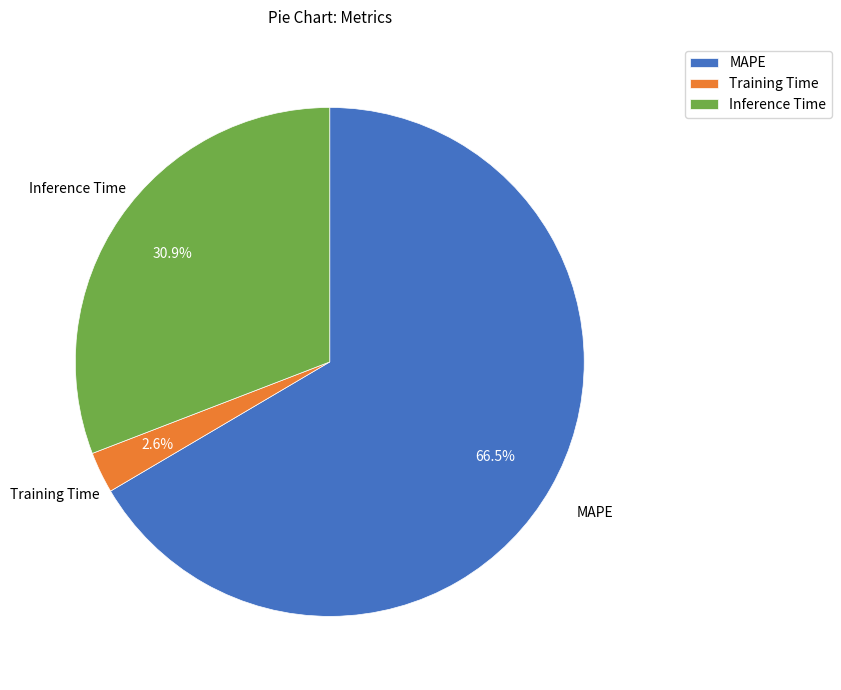

How many segments does this pie chart have?

3